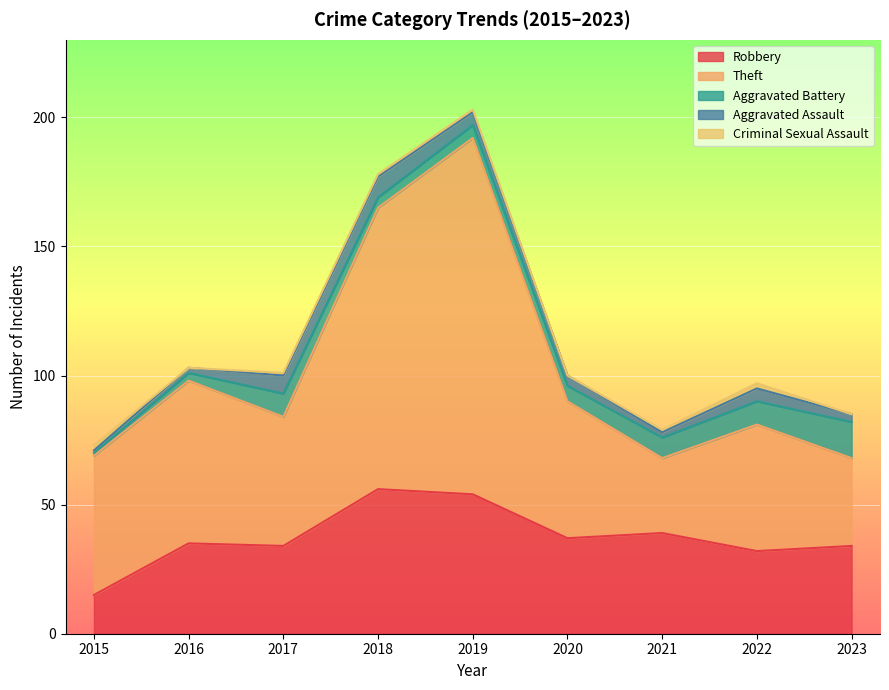

Rank the series by their maximum value, from lowest to highest.

Criminal Sexual Assault, Aggravated Assault, Aggravated Battery, Robbery, Theft